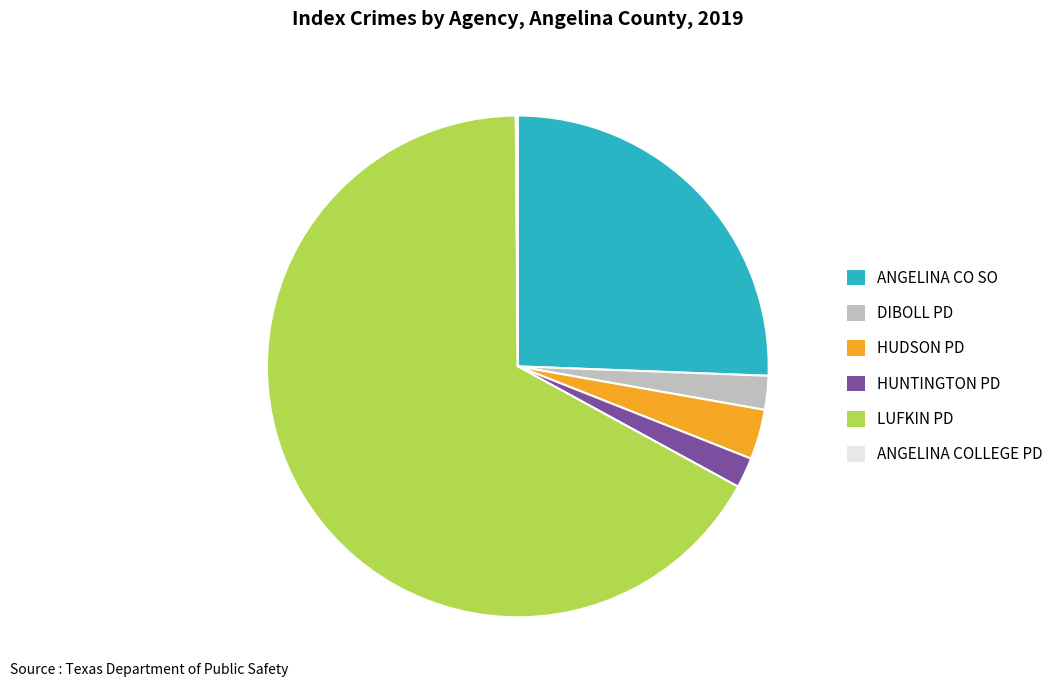

Is there any slice that represents more than half of the pie?

Yes